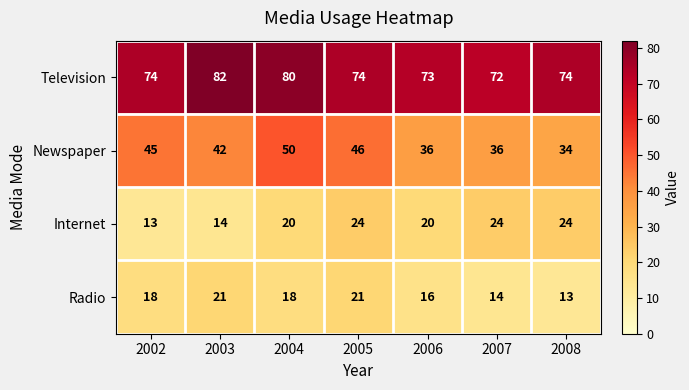

Reading left to right, list all the values displayed in this chart.

Television: 74	82	80	74	73	72	74
Newspaper: 45	42	50	46	36	36	34
Internet: 13	14	20	24	20	24	24
Radio: 18	21	18	21	16	14	13